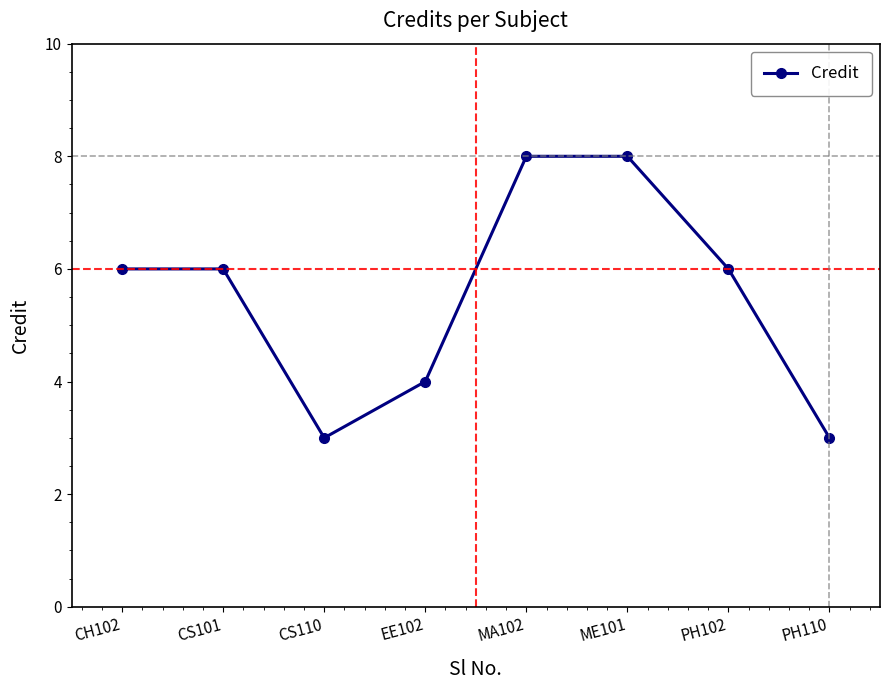

What is the change in value from CH102 to CS110?

-3